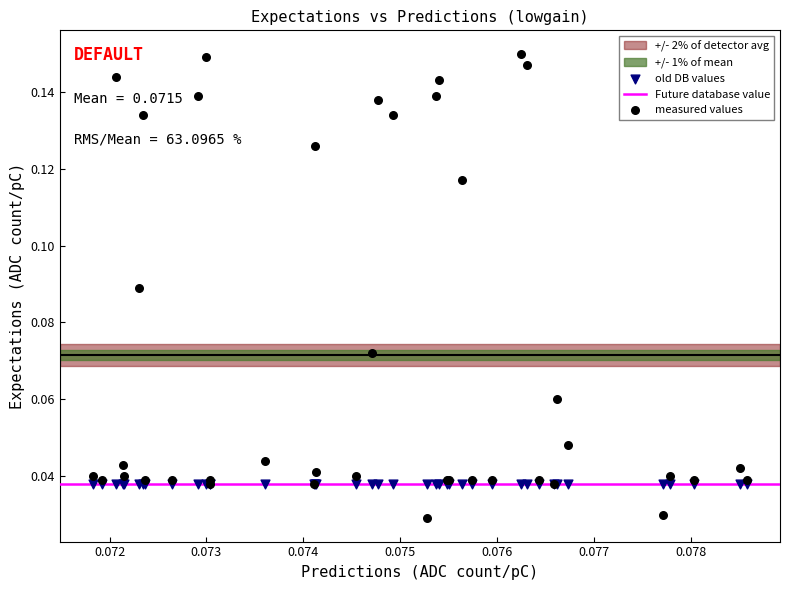

Which series contains the highest Y value?

measured values